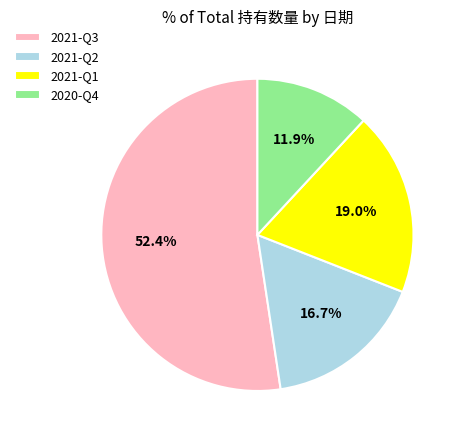

Is 2021-Q3 the majority of the pie?

Yes